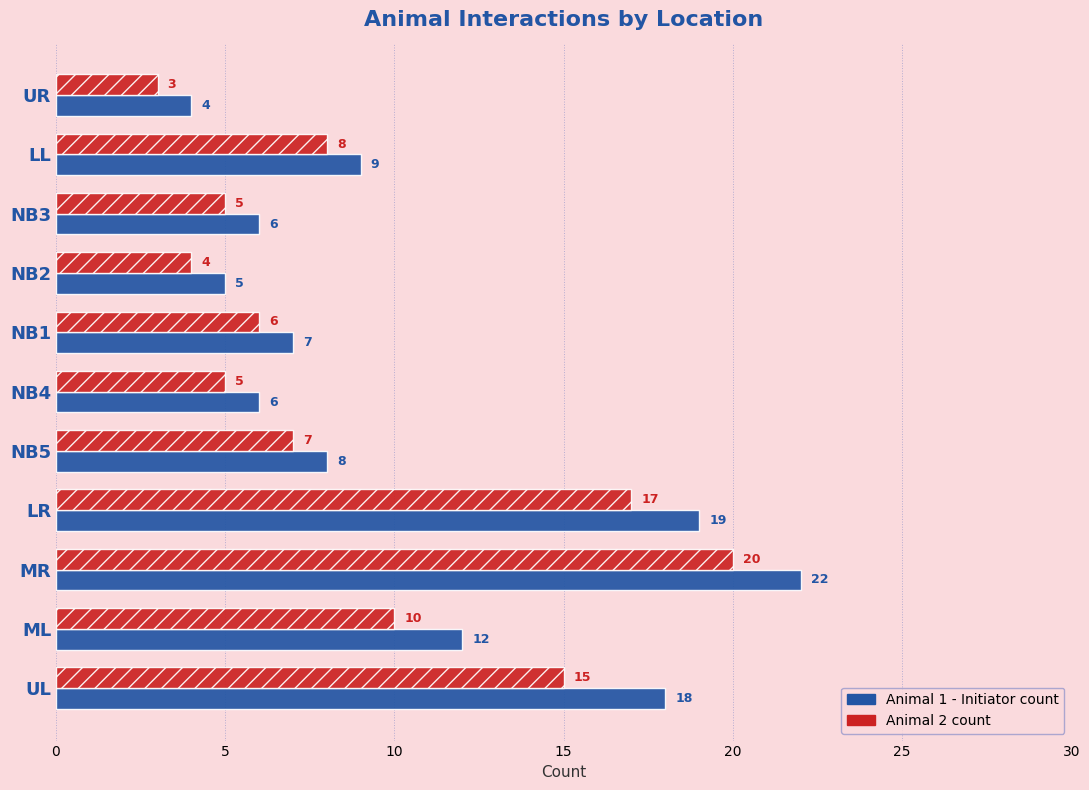

At which category is the sum across all series the highest?

MR